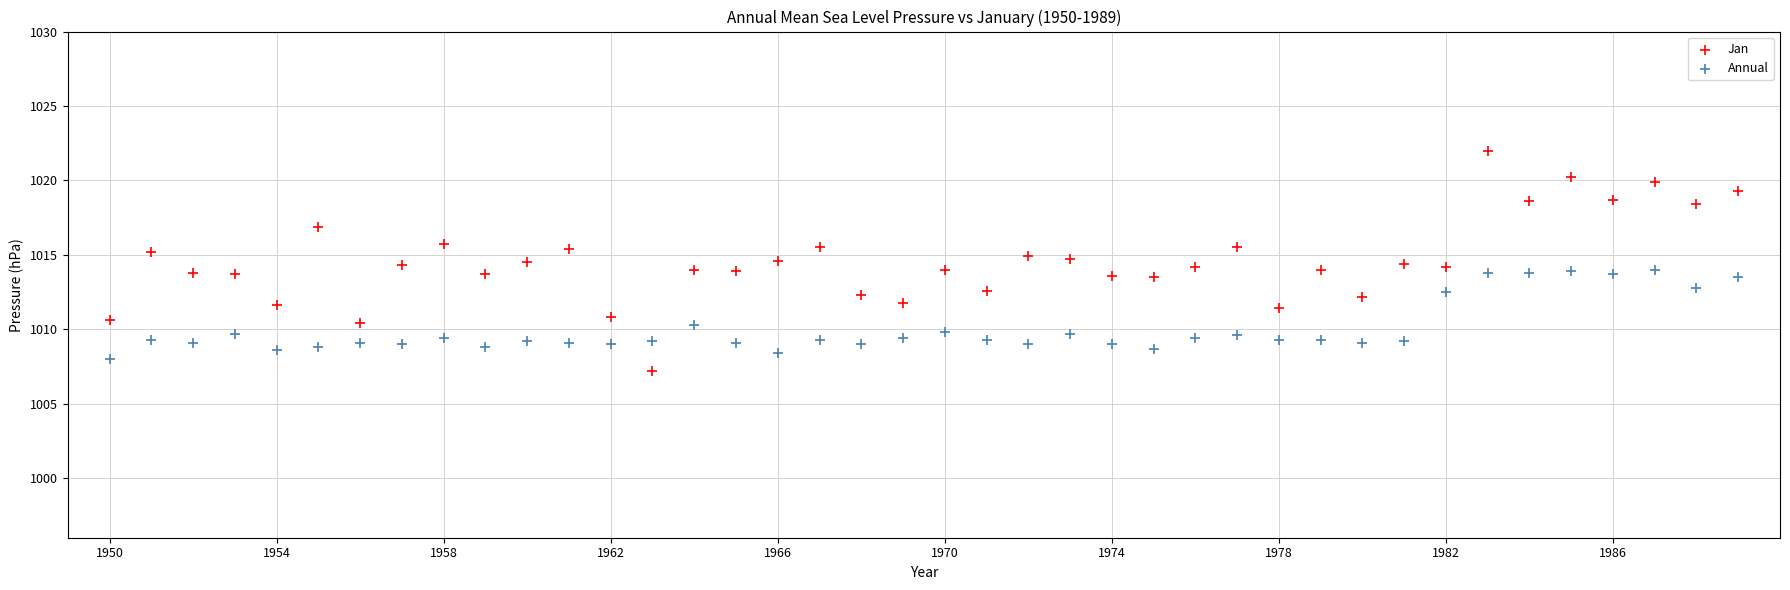

Which series contains the lowest Y value?

Jan